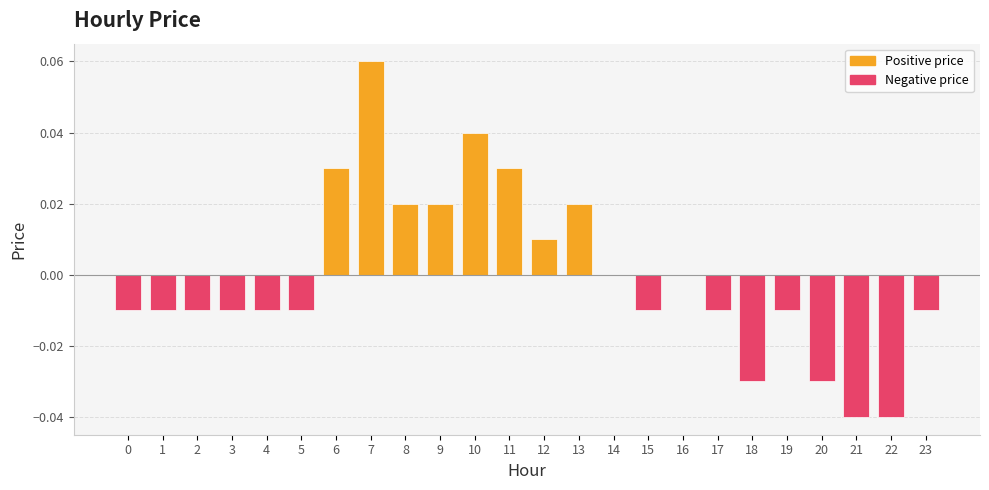

Which label corresponds to the largest value in the chart?

7